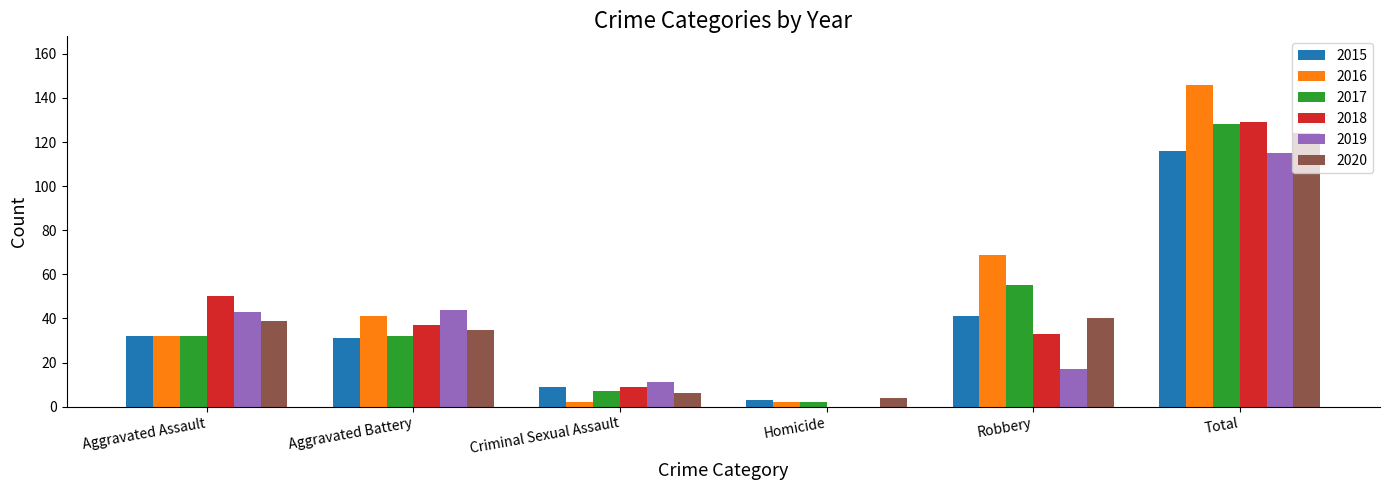

Which series has the widest spread of values?

2016